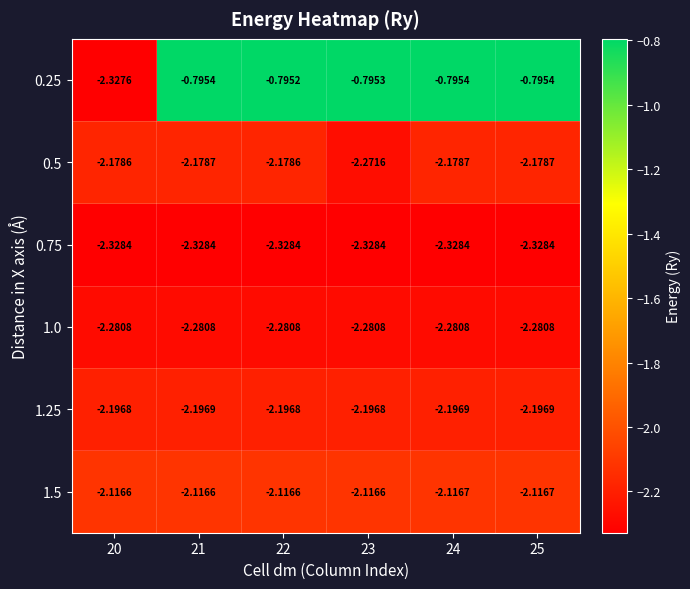

Is the value of 1.0 at 20 greater than the value of 1.25 at 21?

No